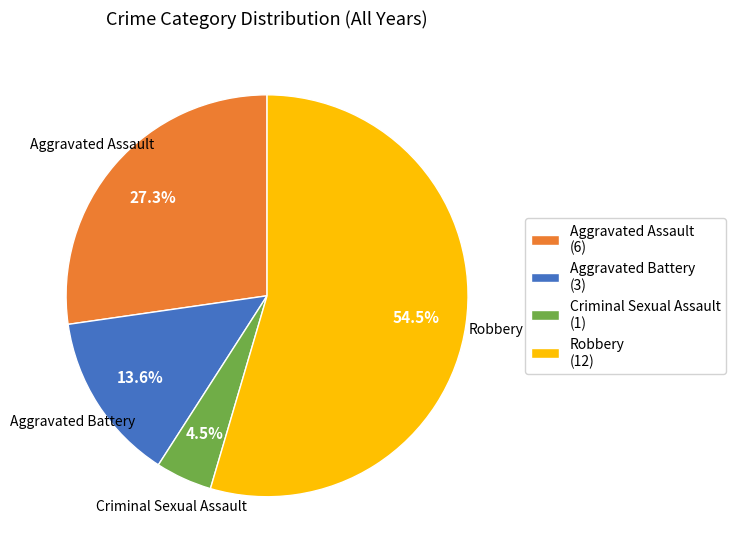

Which category has the biggest portion of the pie?

Robbery